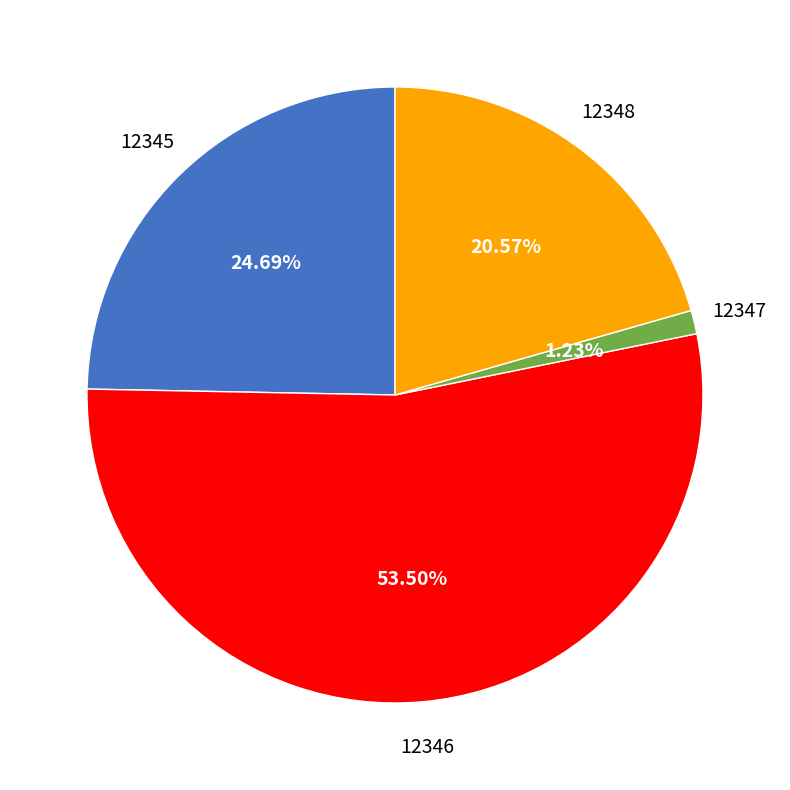

Does any single category account for the majority?

Yes